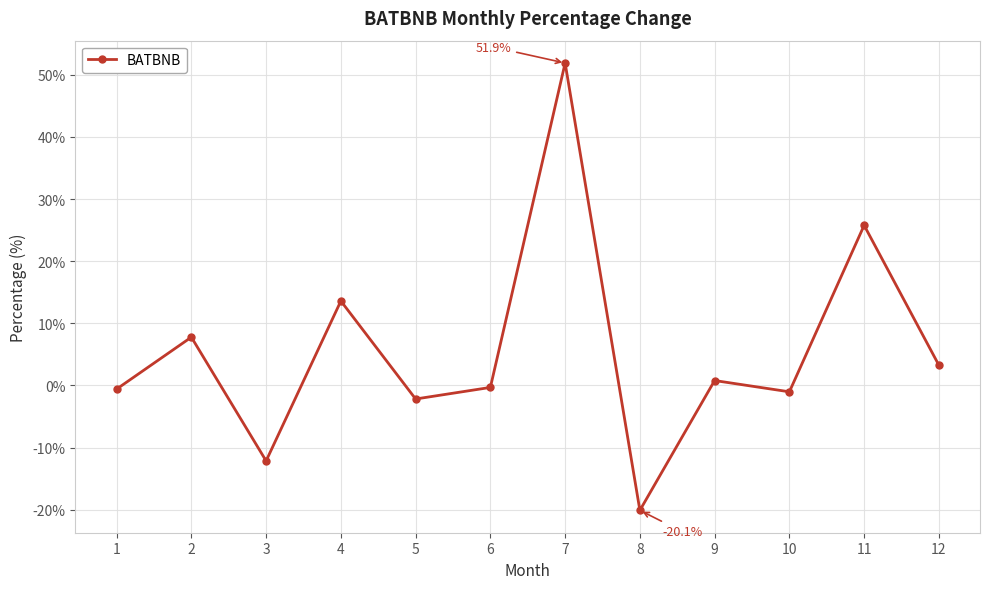

How many series are shown in this chart?

1